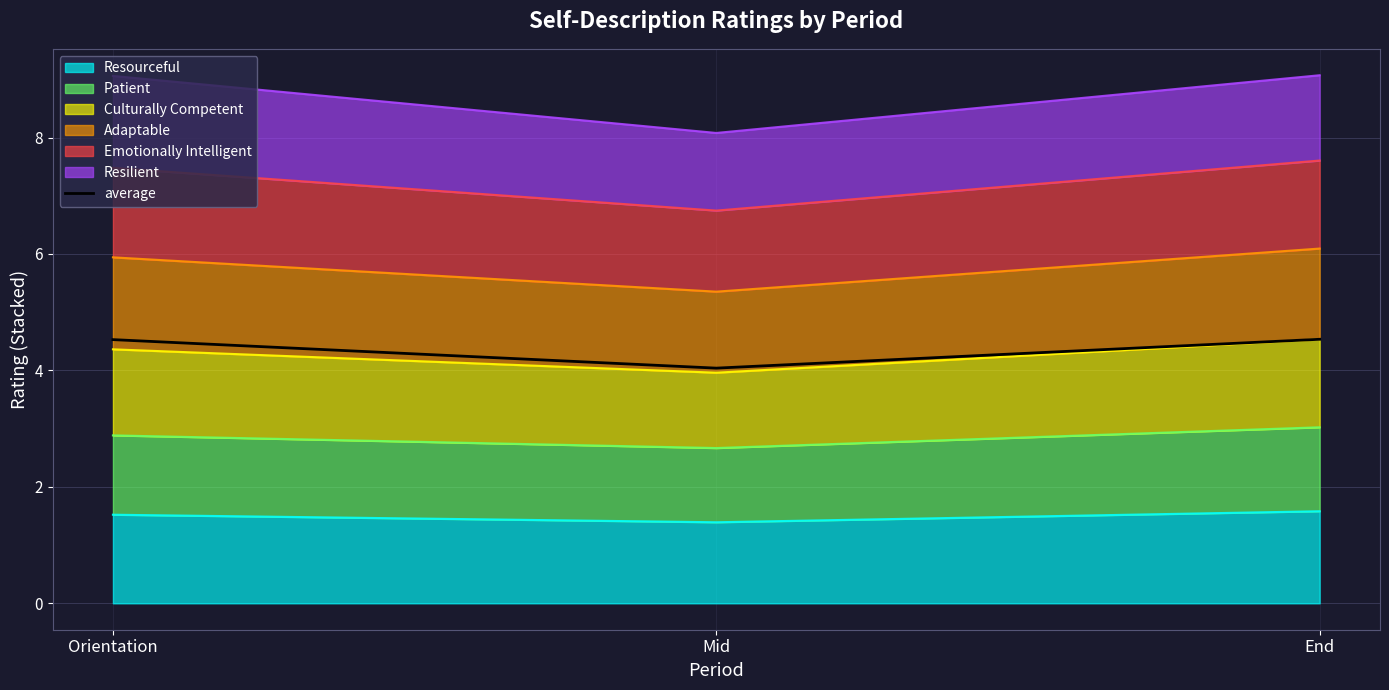

The value at Orientation is 6.7. True or false?

False